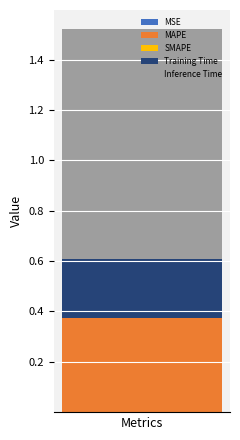

How many categories are shown in the chart?

1